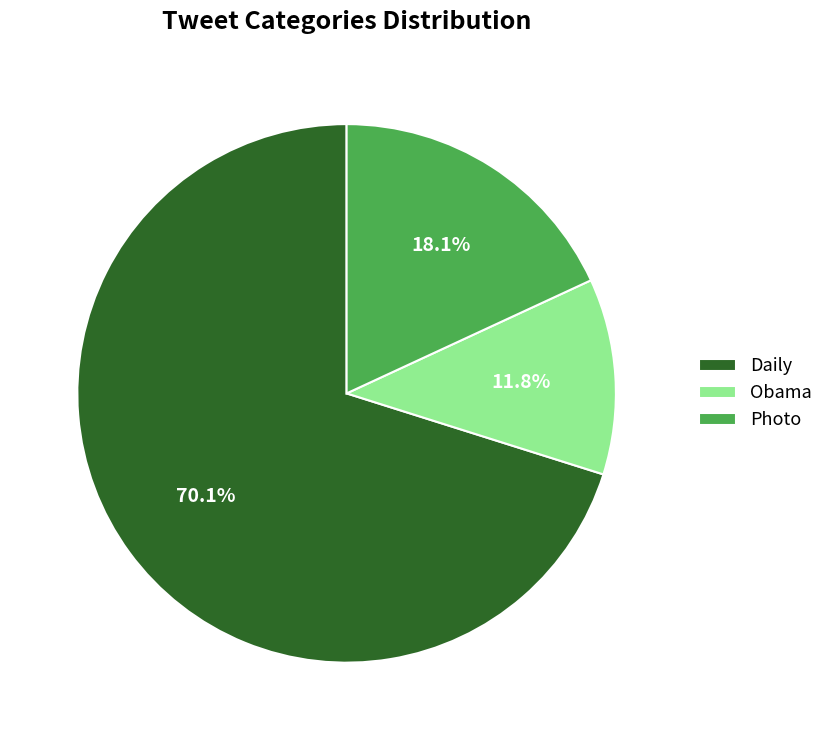

How many slices are in this pie chart?

3